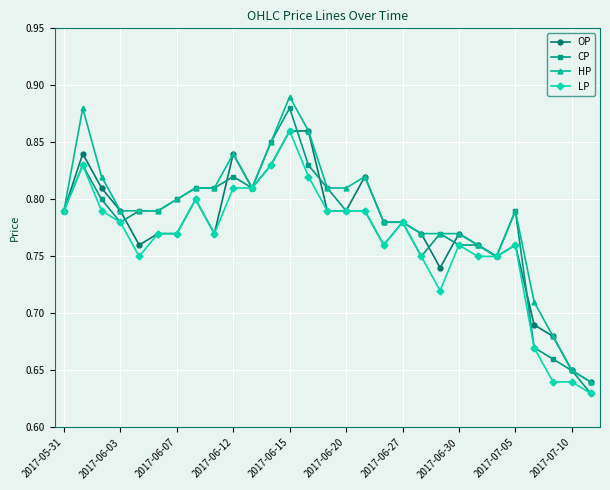

True or false: CP has more than 0 points higher than both neighbors.

True